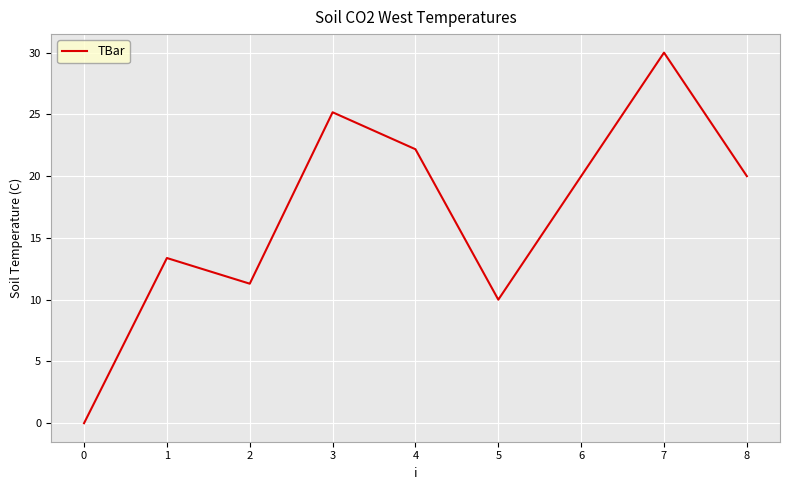

What is the difference between the values at 0 and 4?

22.2